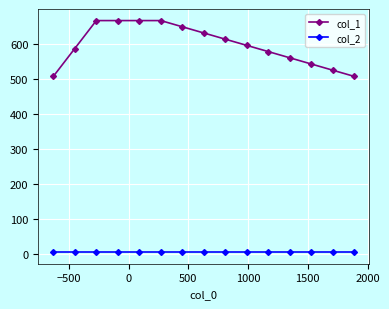

True or false: col_2 and col_1 cross at least once.

False